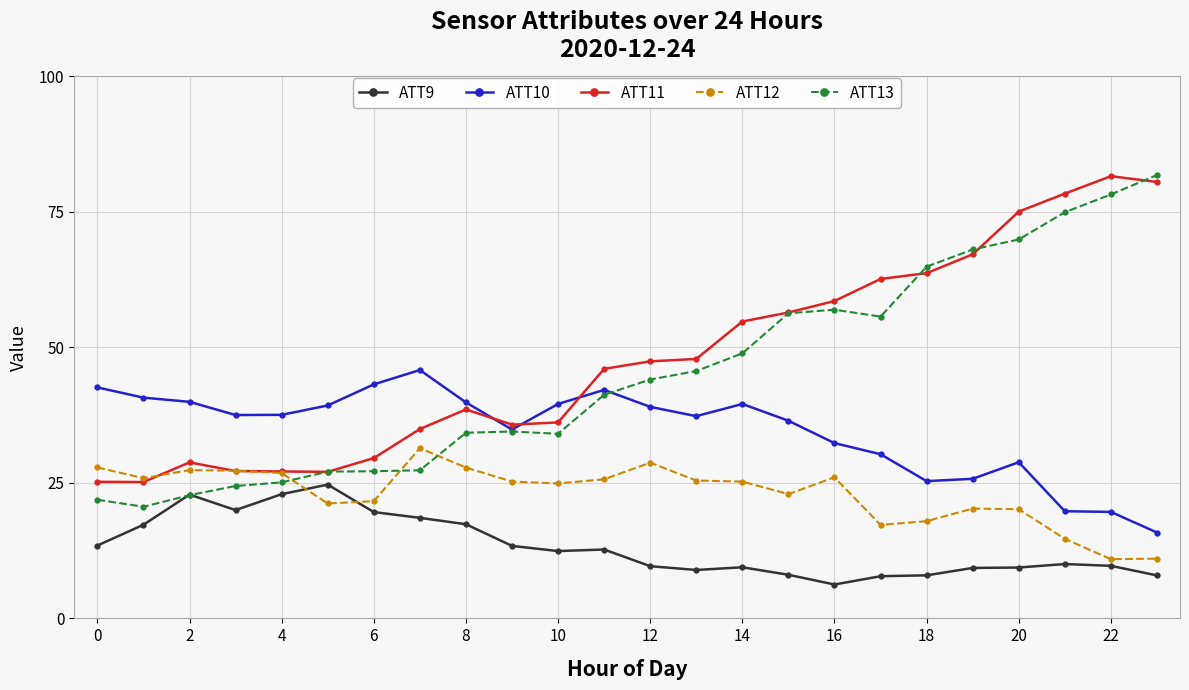

What is the lowest value of the ATT12 series?

10.9